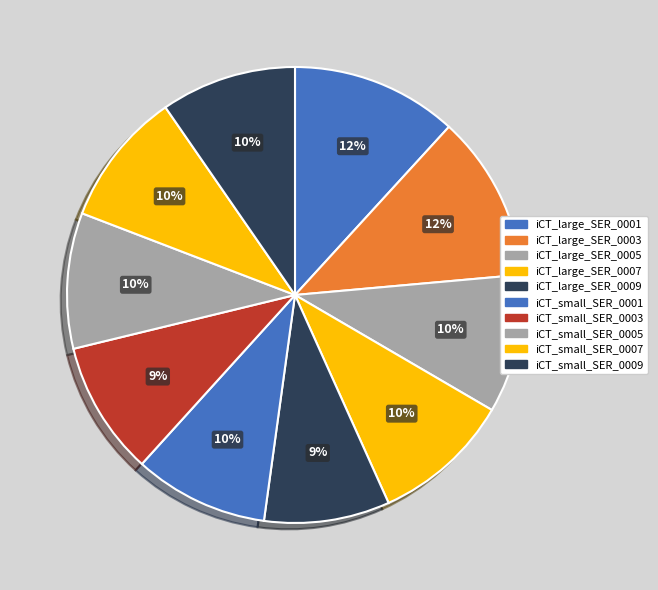

How many slices are in this pie chart?

10